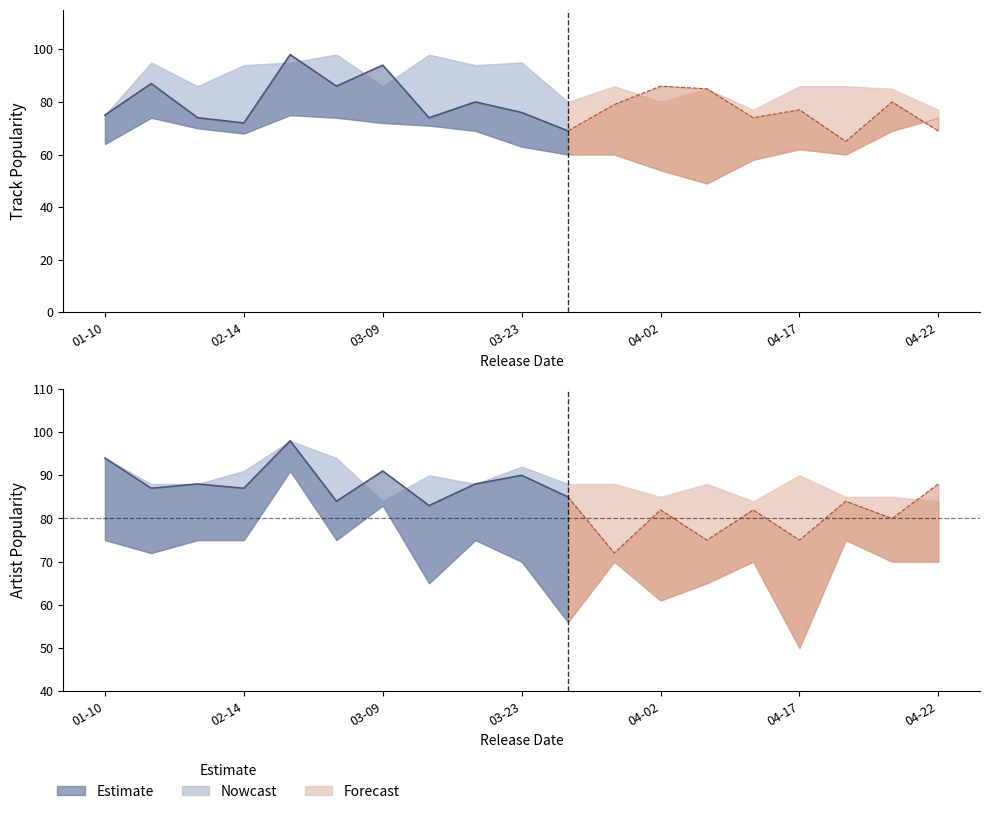

What is the difference between the maximum and second lowest values in the Track Popularity Lower series?

21